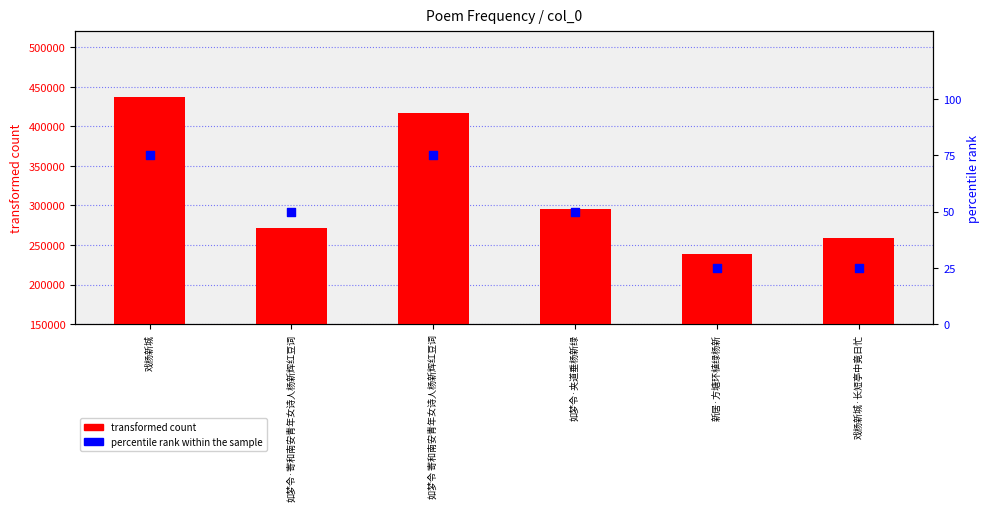

Is the value of transformed count at 如梦令 寄和南安青年女诗人杨新辉红豆词 greater than the value of percentile rank within the sample at 如梦令 寄和南安青年女诗人杨新辉红豆词?

Yes